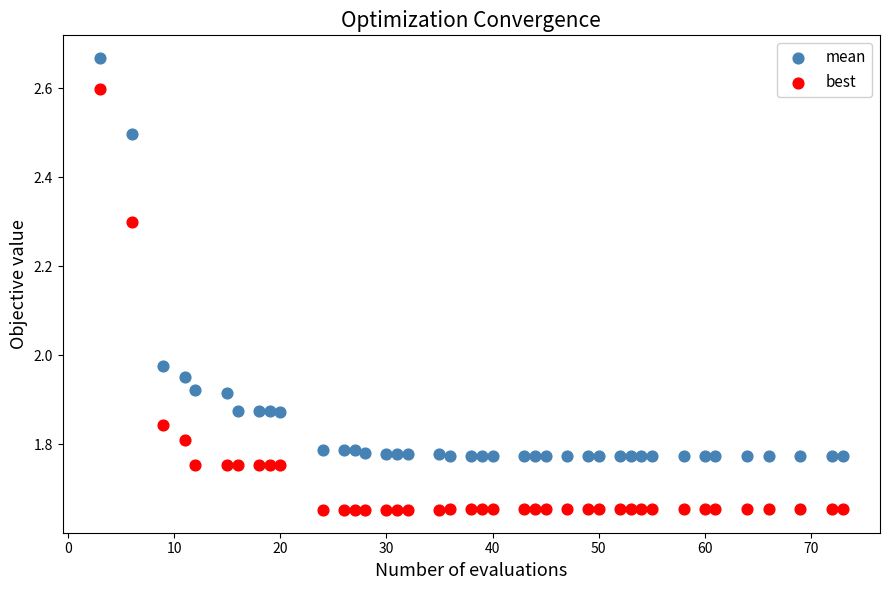

Which series has the widest spread of Y values?

best